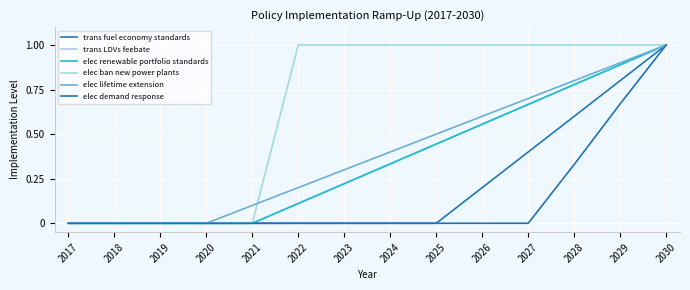

How many lines are shown in the chart?

6